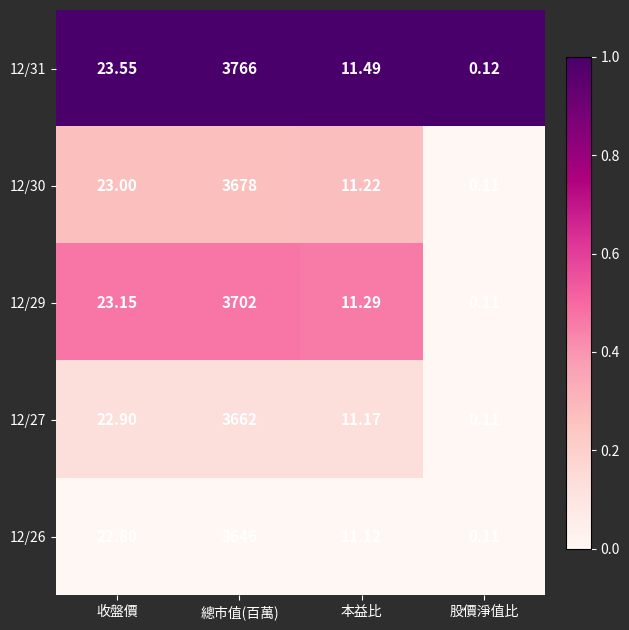

How many values in the 12/26 series exceed 22?

2